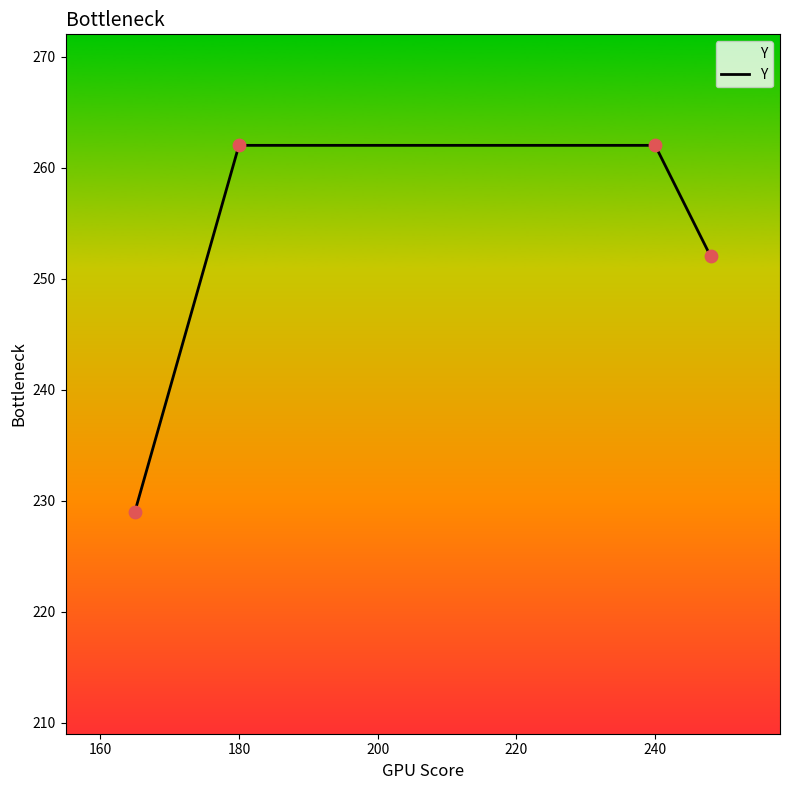

True or false: there are more than 1 points higher than both neighbors.

False